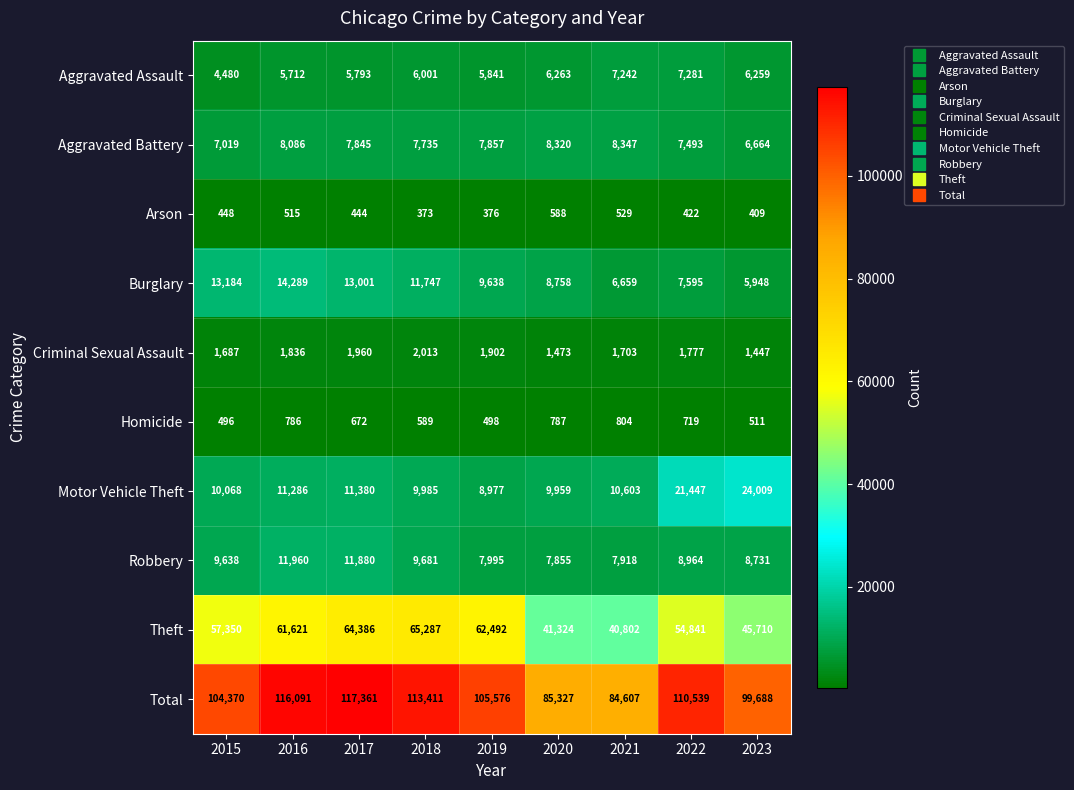

Rank the categories by Motor Vehicle Theft value from highest to lowest.

2023, 2022, 2017, 2016, 2021, 2015, 2018, 2020, 2019